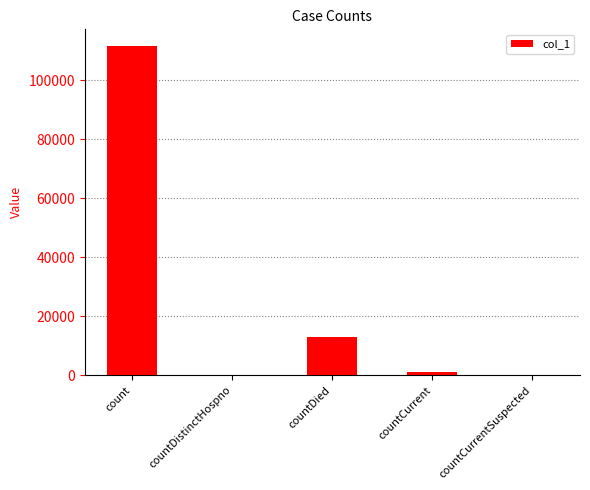

Which category has the highest value across all series?

count